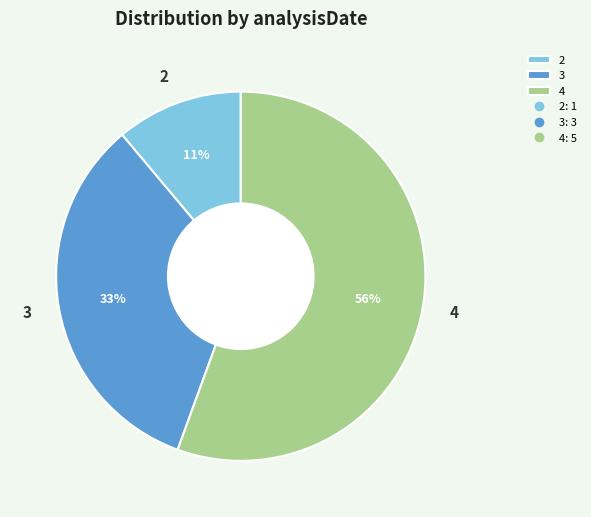

Combined, do 4 and 3 account for over 50%?

Yes